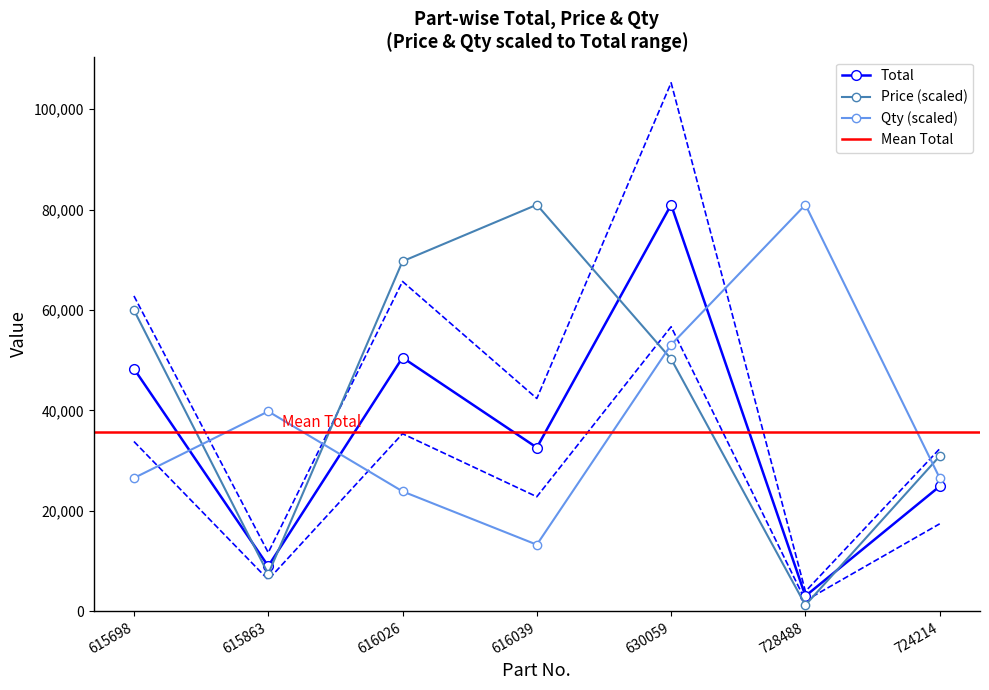

At how many categories does at least one series exceed 28117?

7